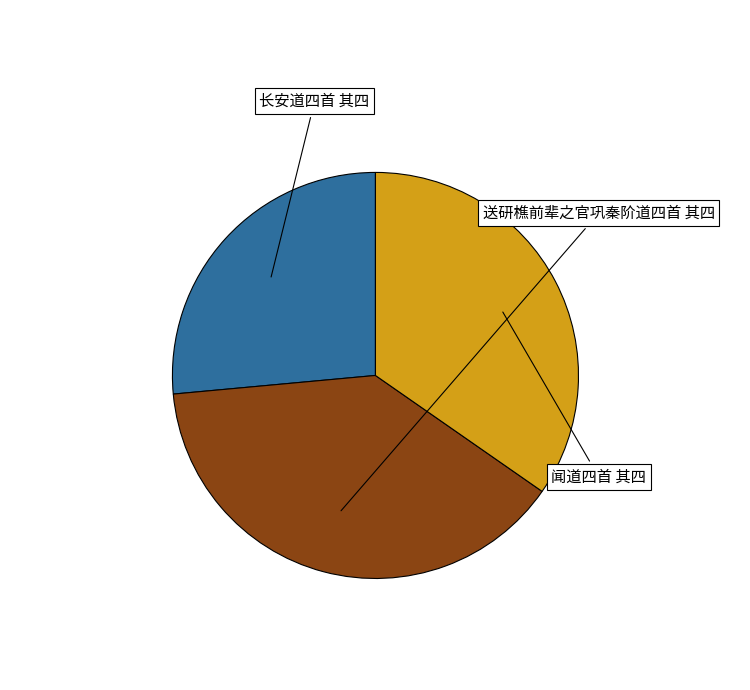

How many slices are in this pie chart?

3